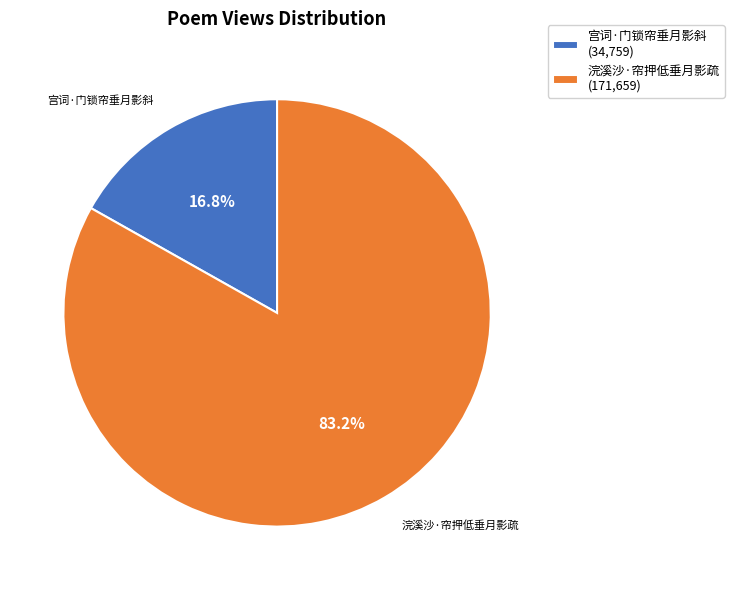

What is the largest slice in the pie chart?

浣溪沙·帘押低垂月影疏